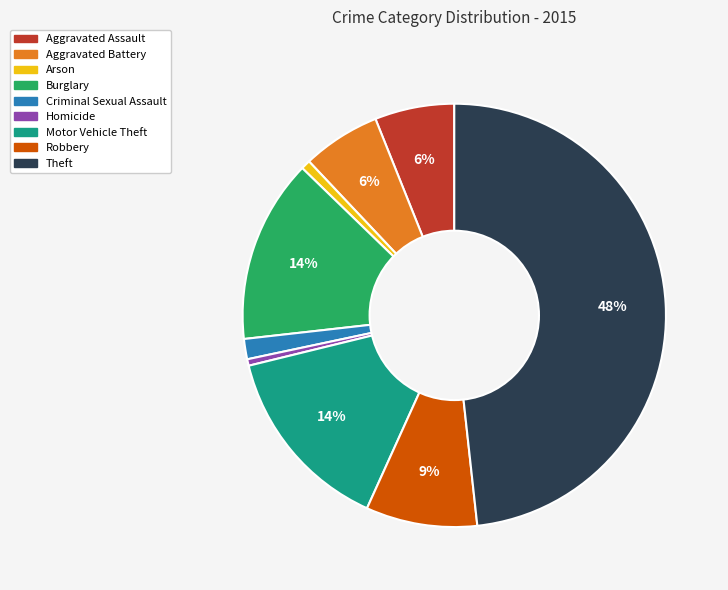

Is there any slice that represents more than half of the pie?

No